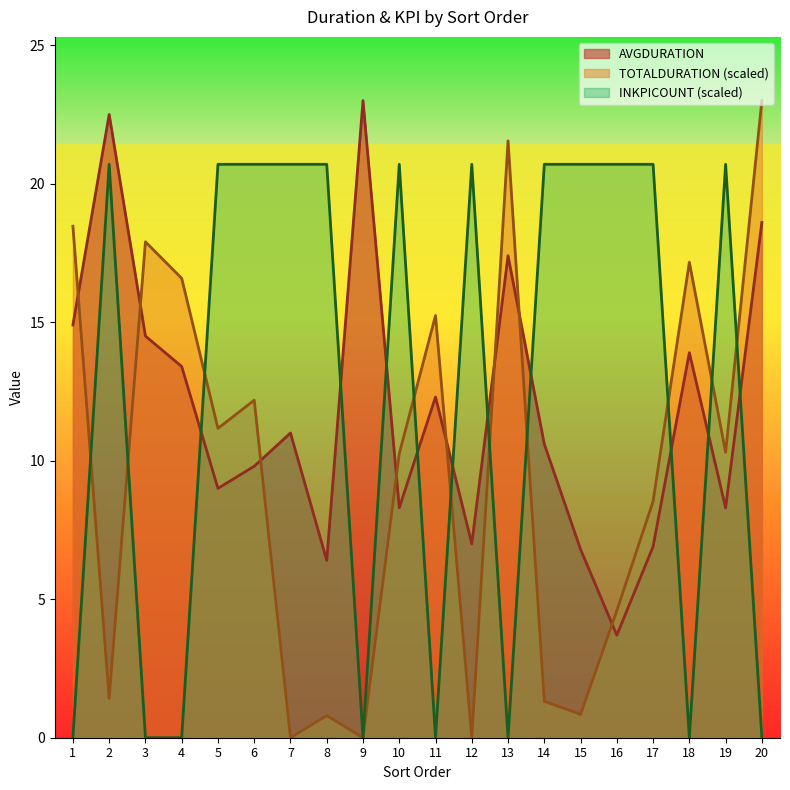

Does the chart display data point markers on the line(s)?

No